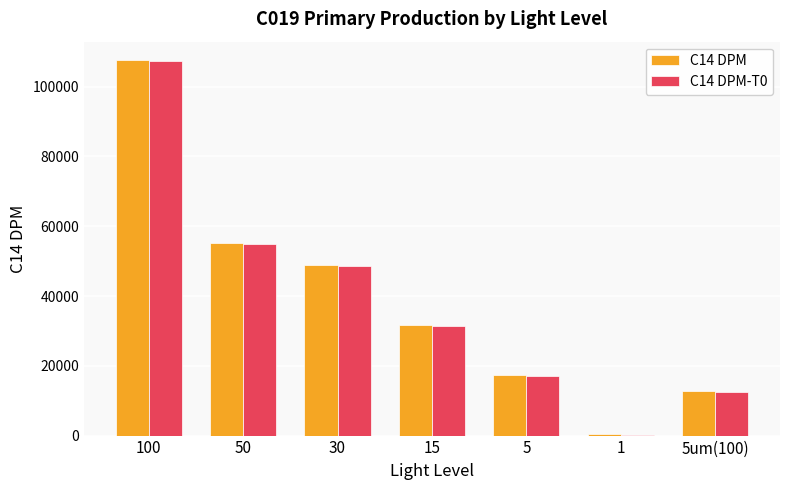

At which label is C14 DPM closest to 54010?

50